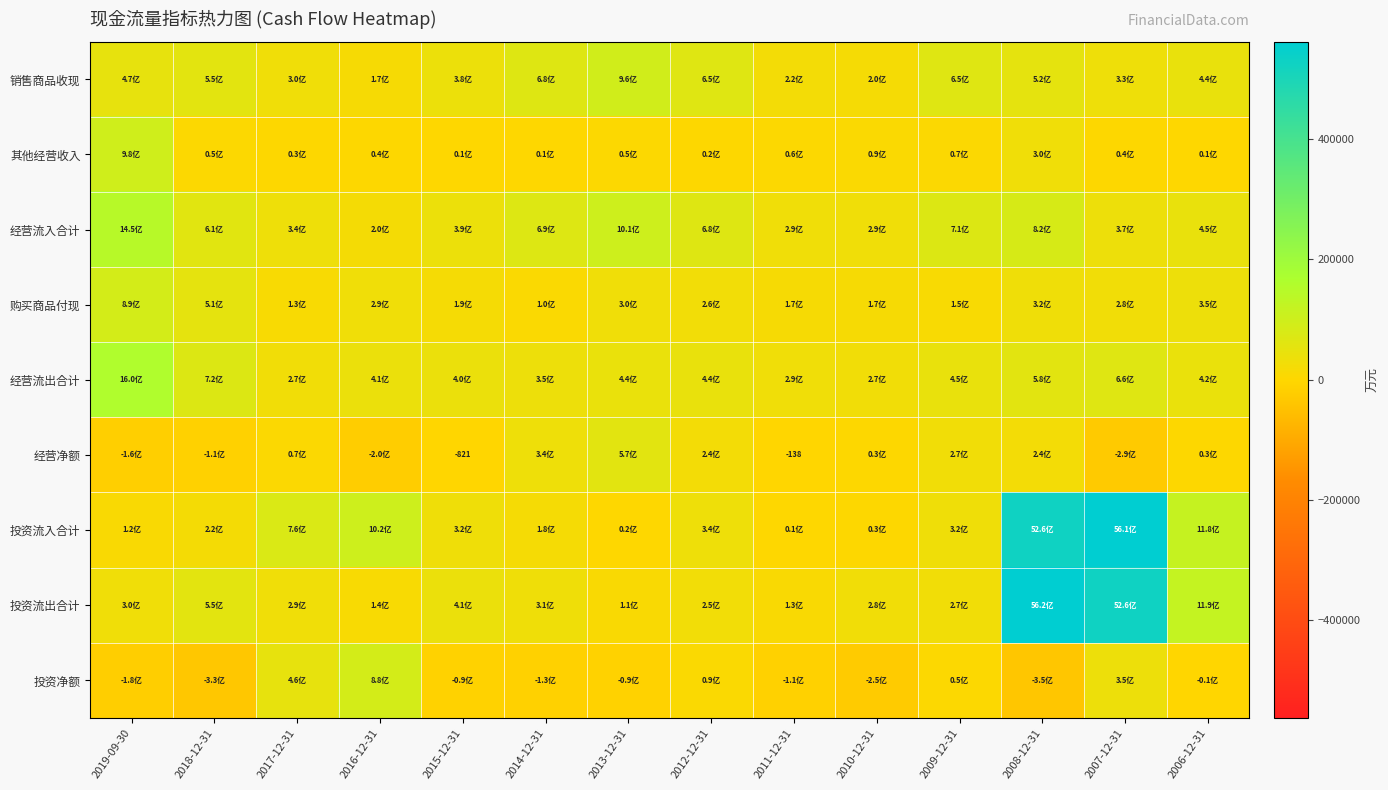

Is it true that 经营流入合计 equals 45456 at 2006-12-31?

True